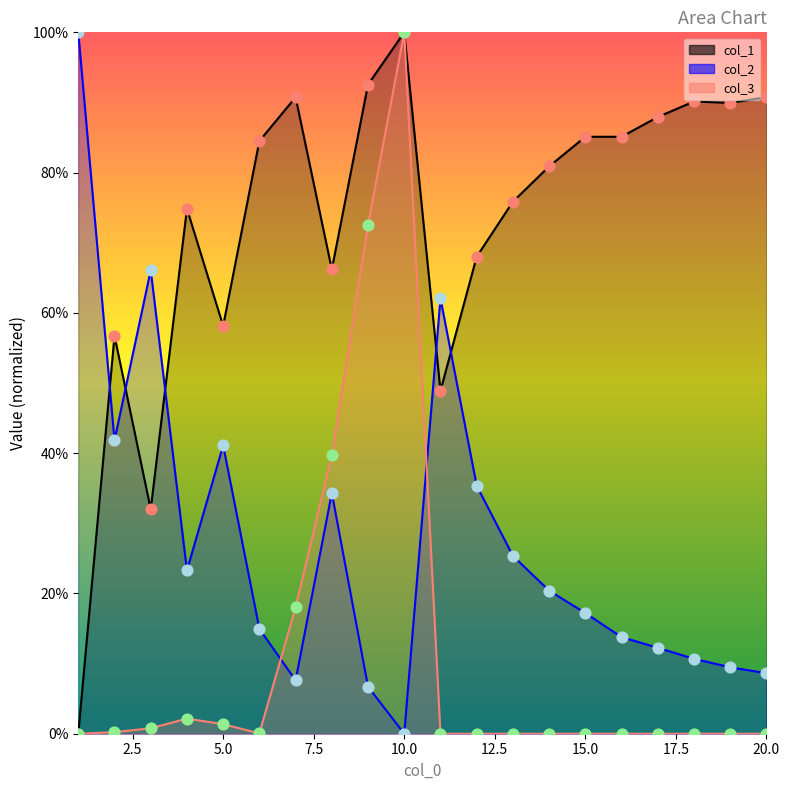

What is the total value across all series at 1?

100.0